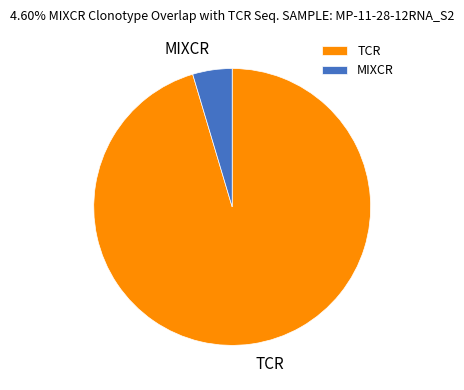

Which slice represents more than half of the pie?

TCR